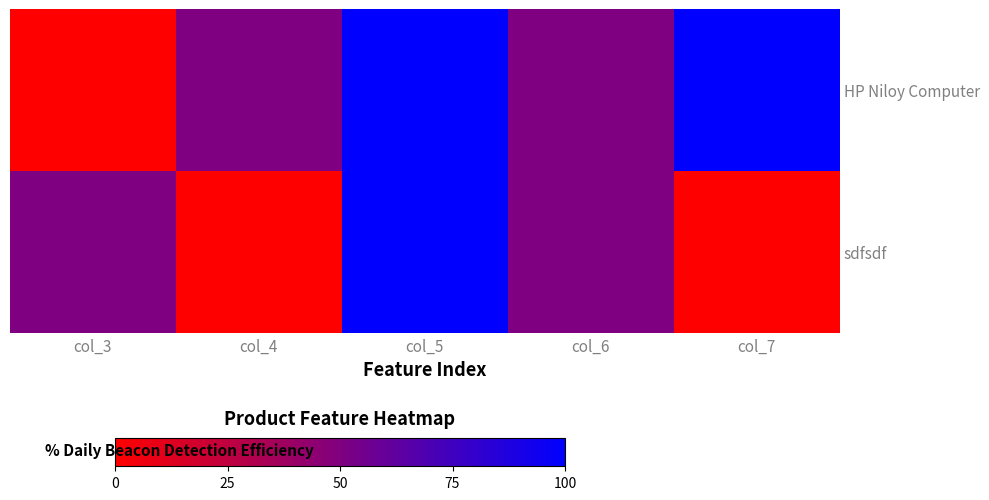

Which label corresponds to the largest value in the chart?

col_5